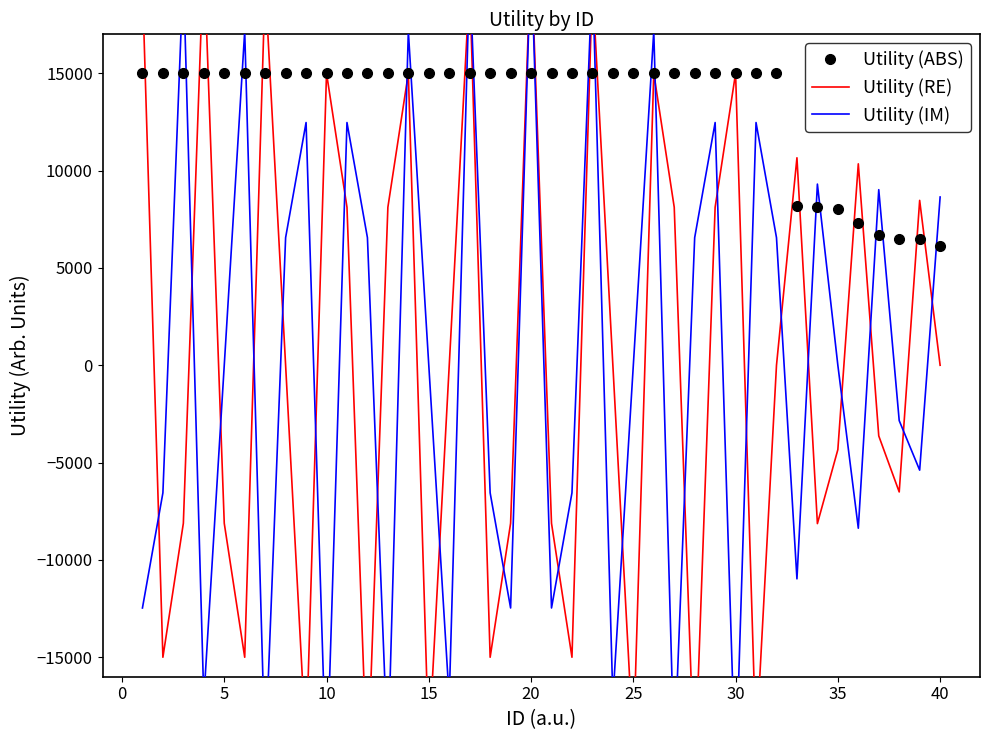

What is the total value across all series at 30?

21555.2